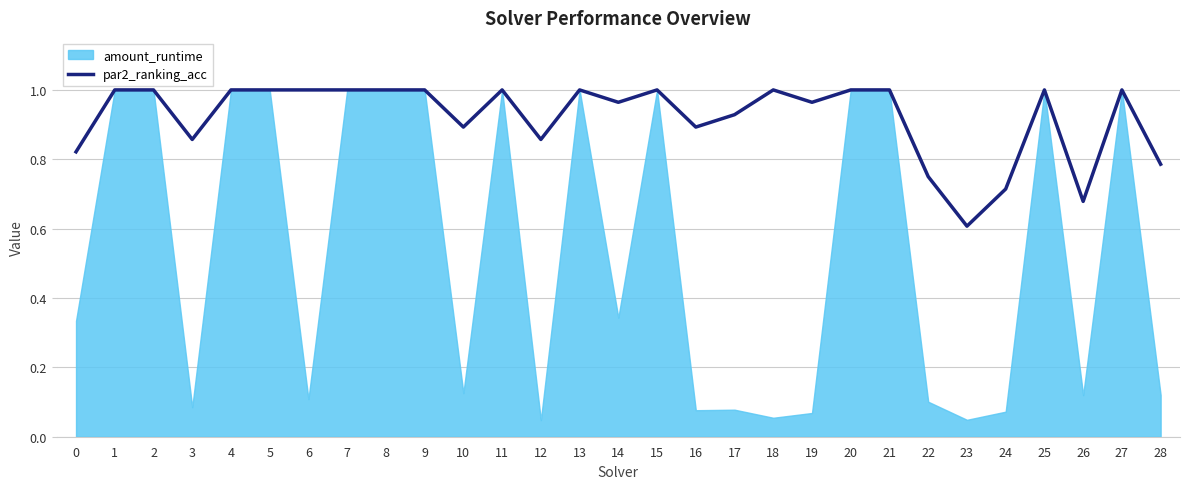

True or false: the data shows 1.0 at 25.

True